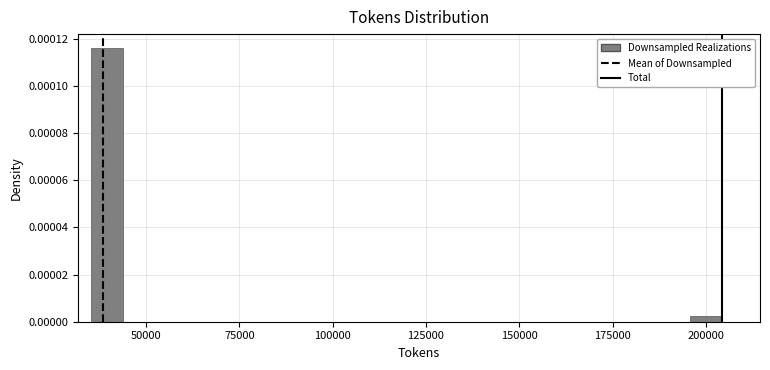

Around what value on the x-axis is the tallest bar? Give the approximate position of its centre, as read against the axis.

40000